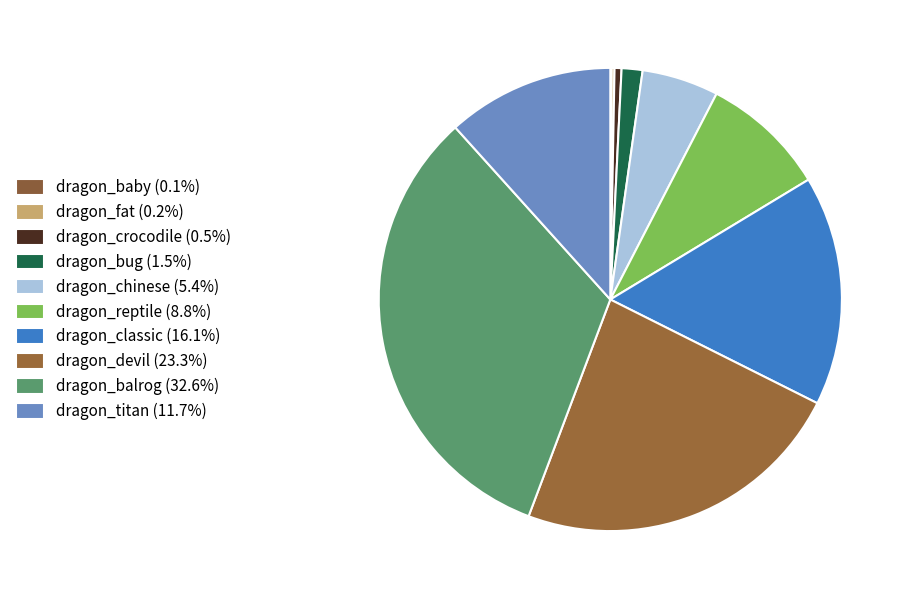

Does dragon_baby represent more than half of the total?

No